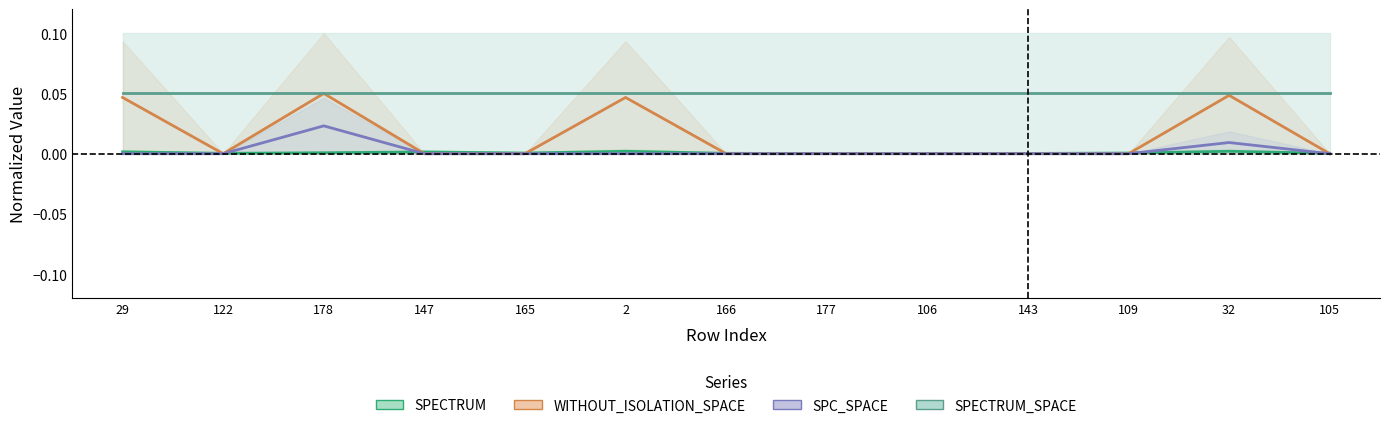

What position from the left is 105?

13